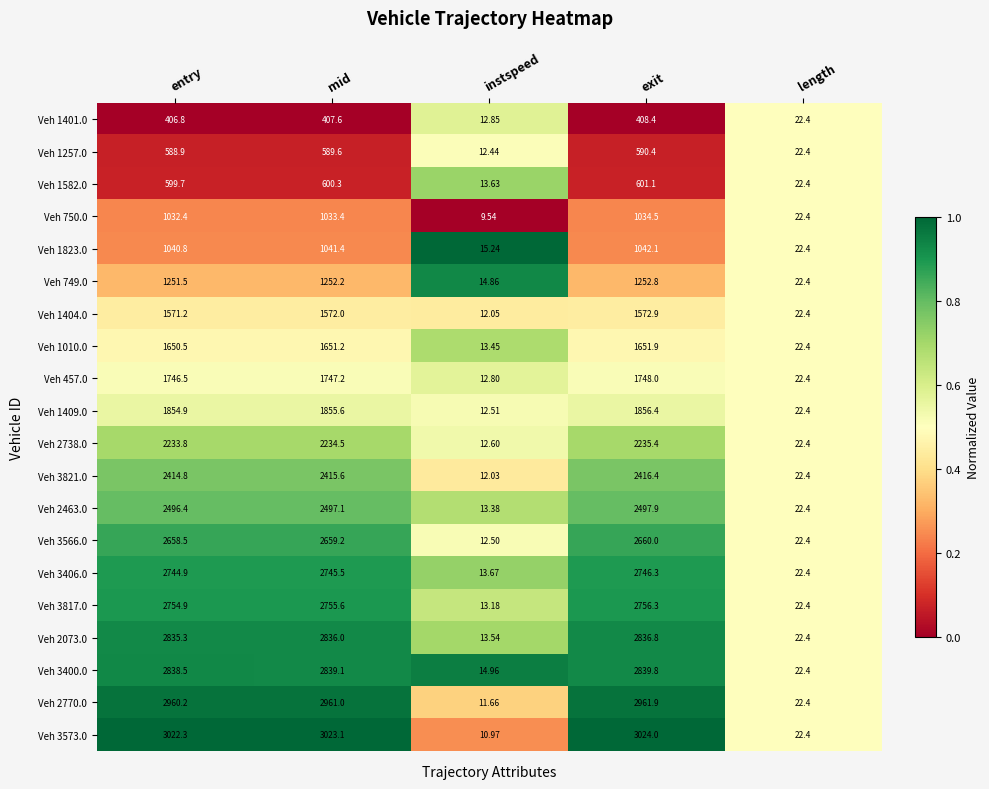

What is the total value across all series at mid?

38717.2